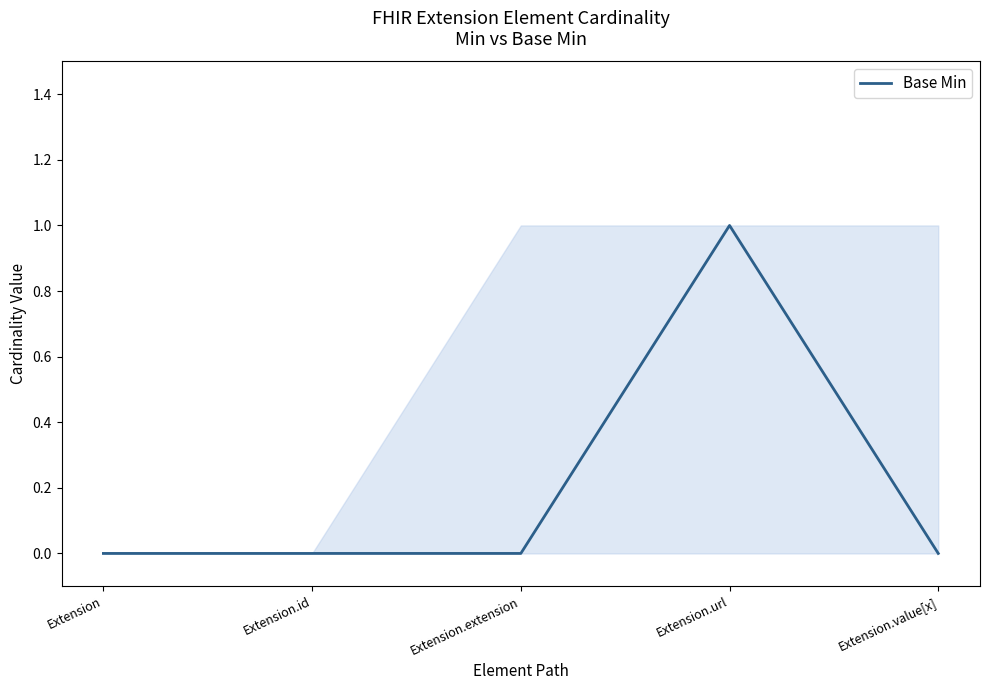

How many lines are shown in the chart?

1